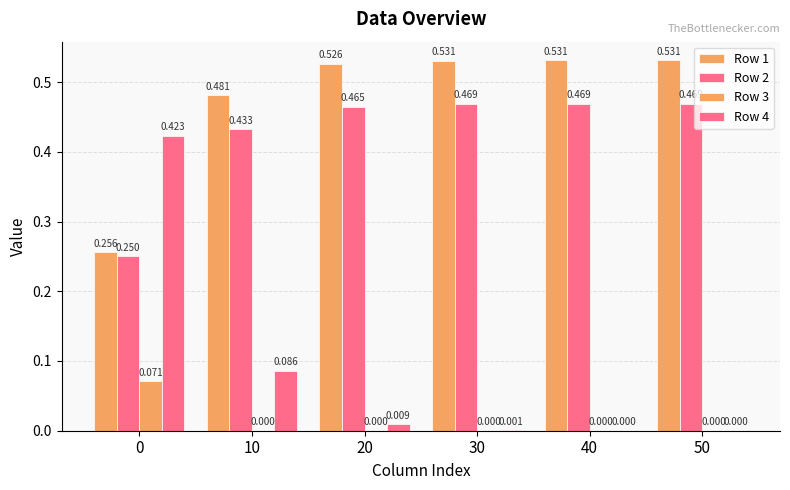

Count the number of categories in the chart.

6